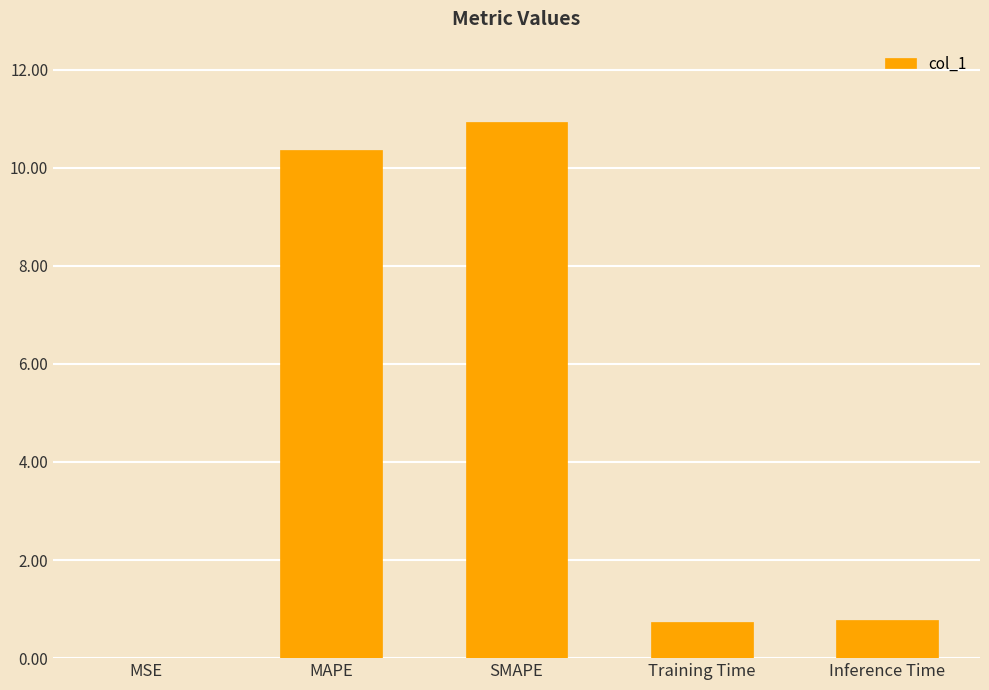

What is the maximum value shown in the chart?

10.9